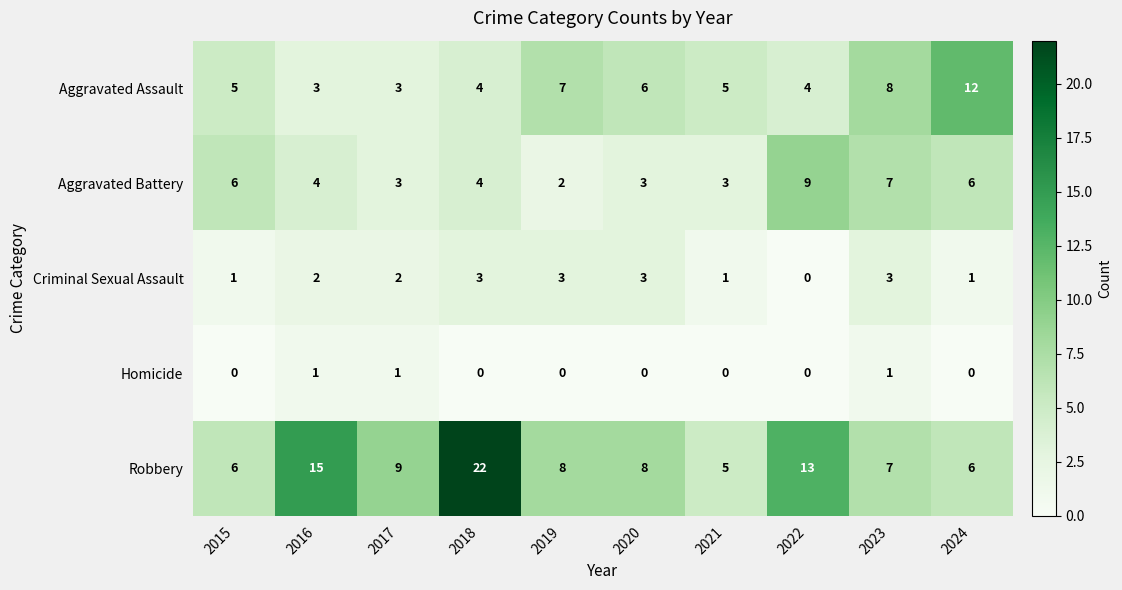

Rank the series at 2016 from highest to lowest value.

Robbery, Aggravated Battery, Aggravated Assault, Criminal Sexual Assault, Homicide